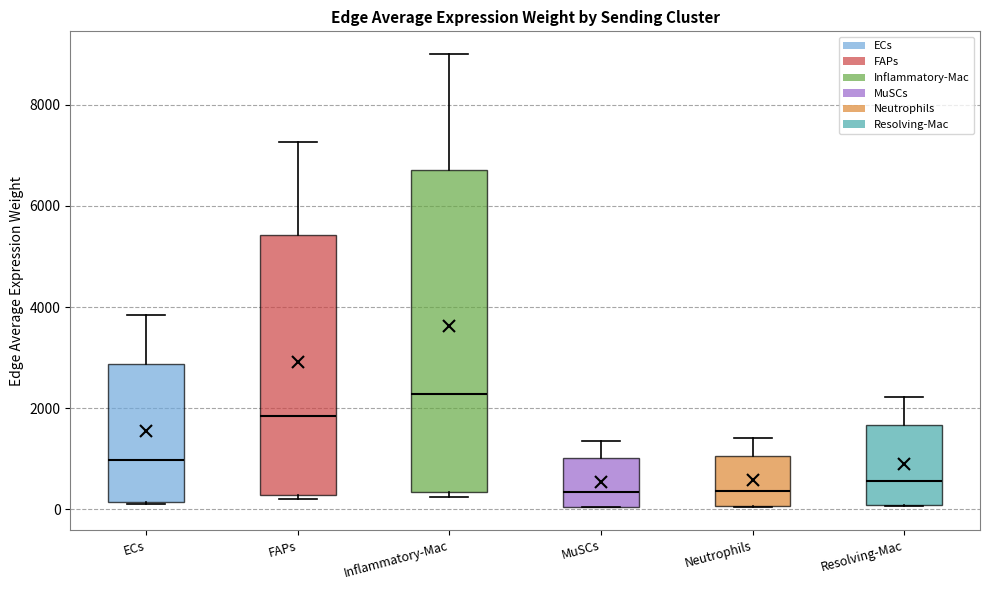

Where does the upper whisker of the box for Resolving-Mac end on the y-axis? The values are not printed on the chart, so give them approximately, as read against the axis.

2200